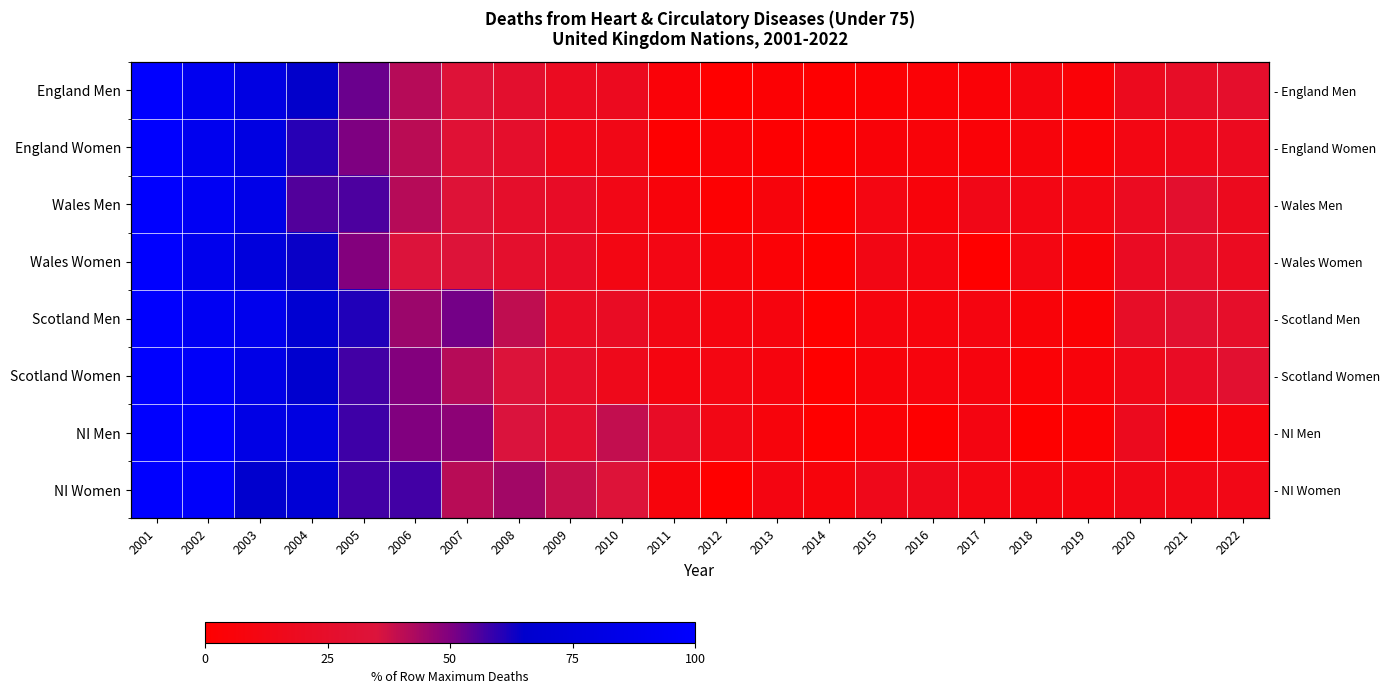

How many data points in NI Women are above 15?

12